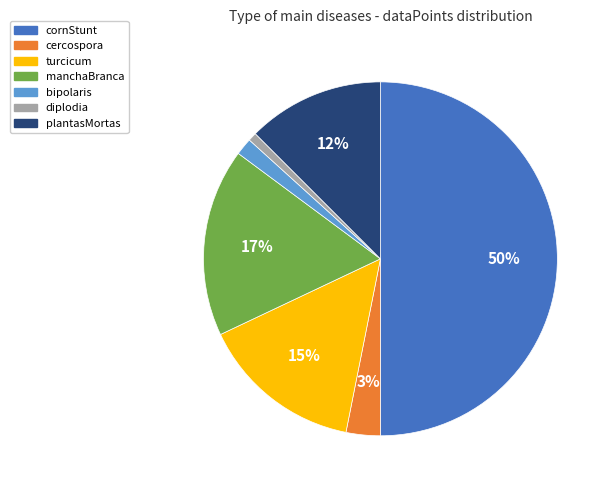

Does manchaBranca represent more than half of the total?

No